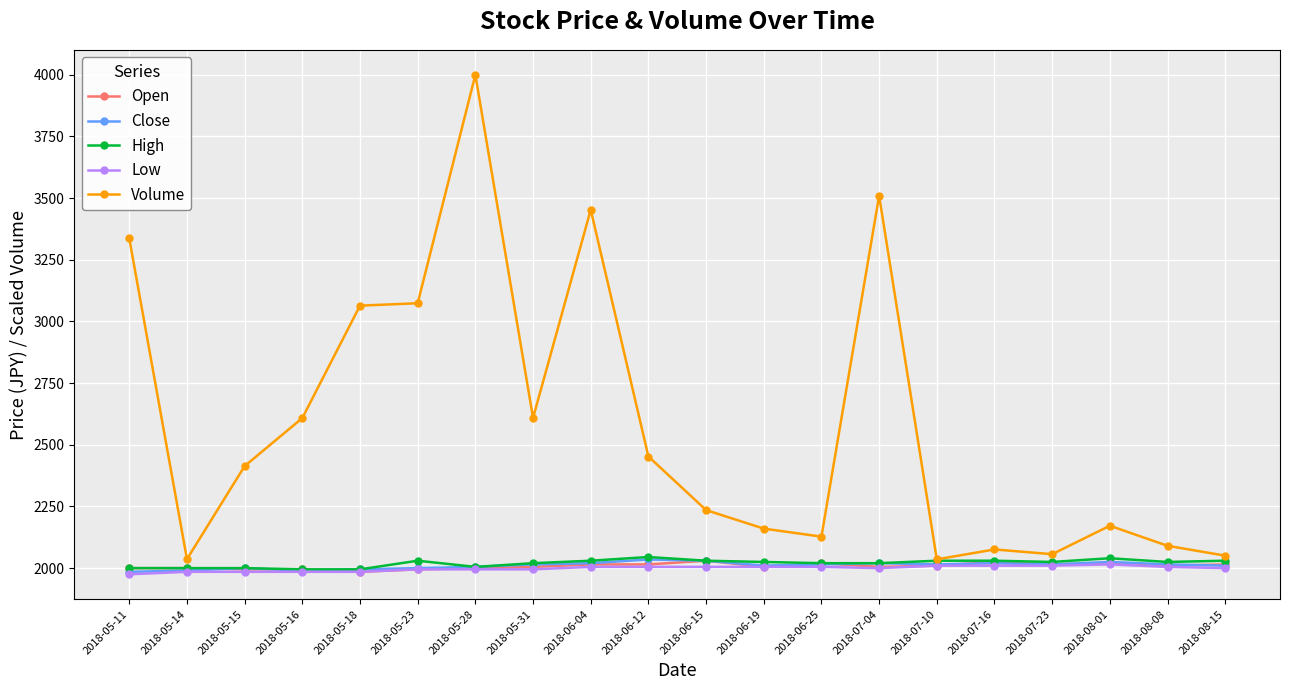

True or false: Volume and Low cross at least once.

False